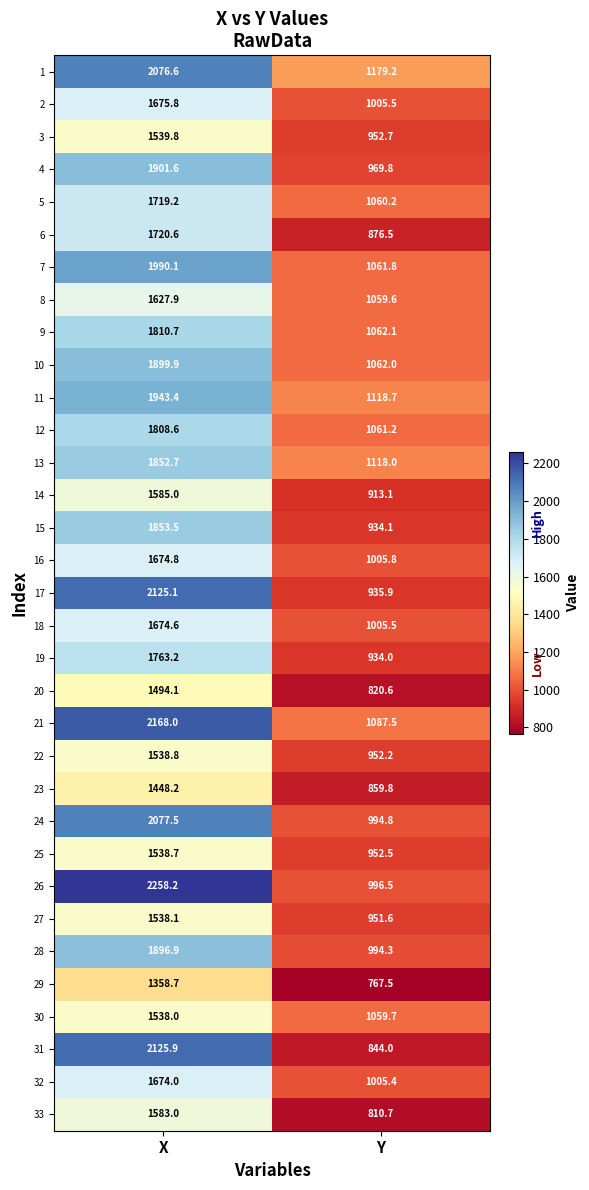

What is the minimum value for 23?

859.8